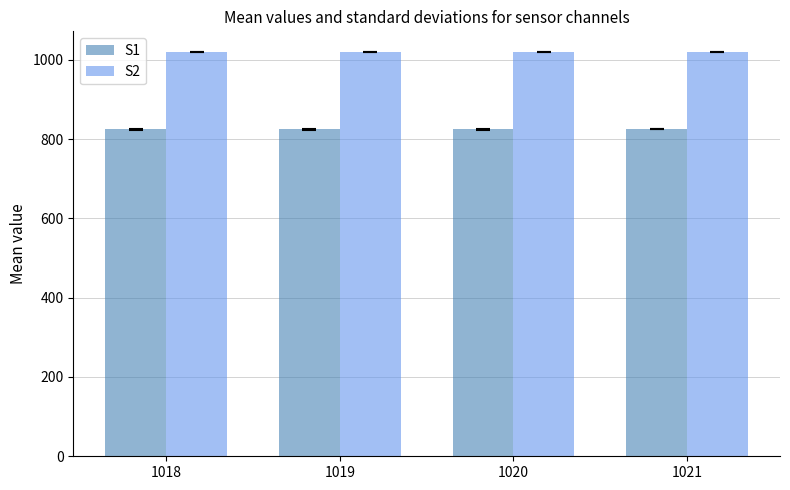

Are the bars grouped side by side (vs. stacked)?

Yes